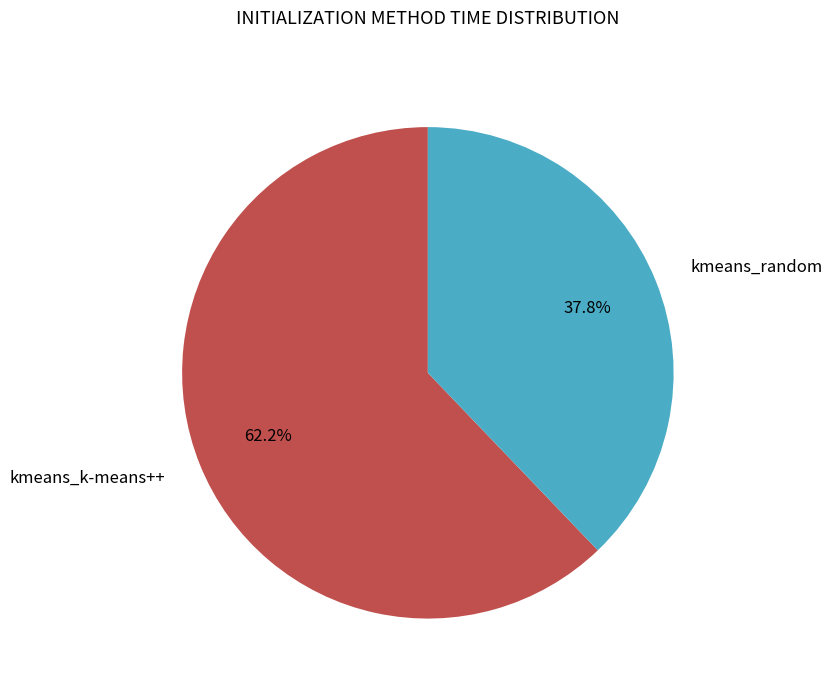

What is the ratio of the value at kmeans_k-means++ to the value at kmeans_random?

1.6